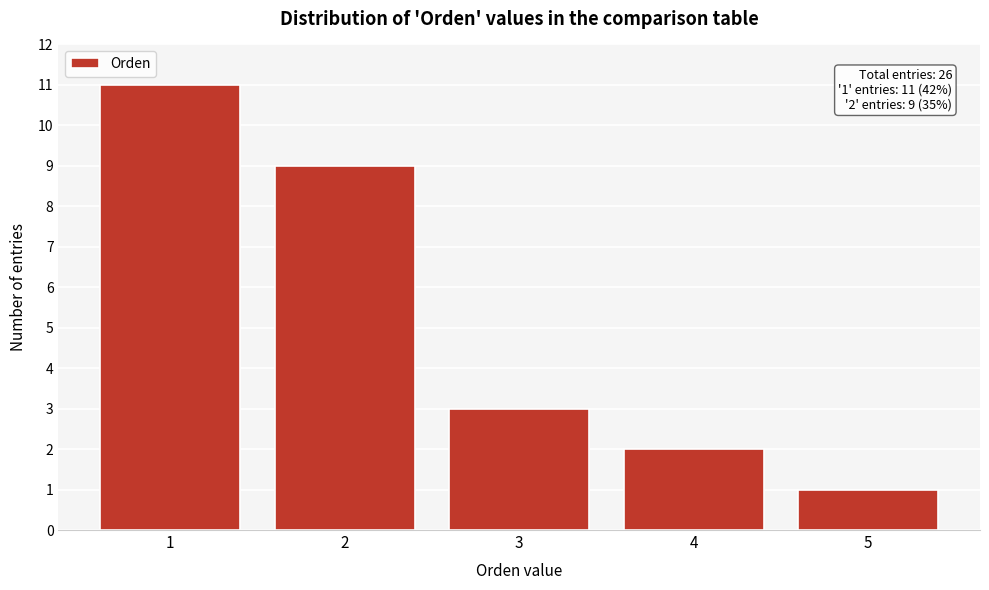

Over which range of the x-axis is the bar tallest?

0.5 to 1.5